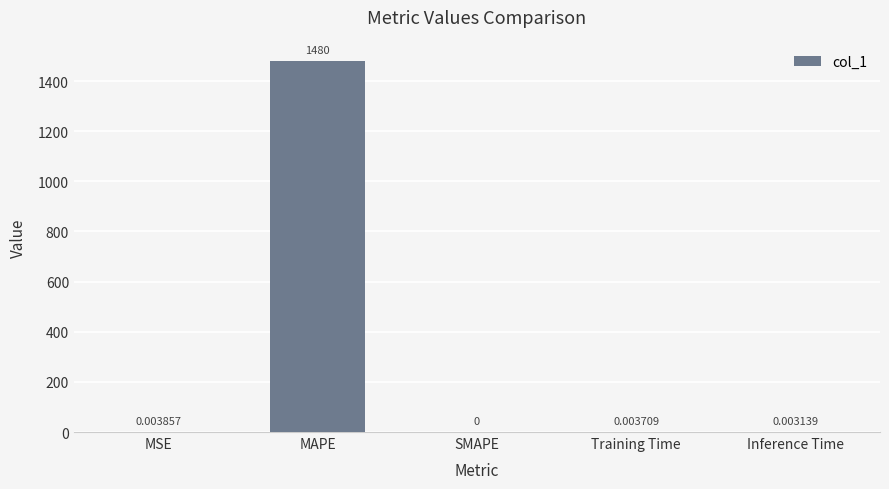

What is the sum of all values?

1479.9